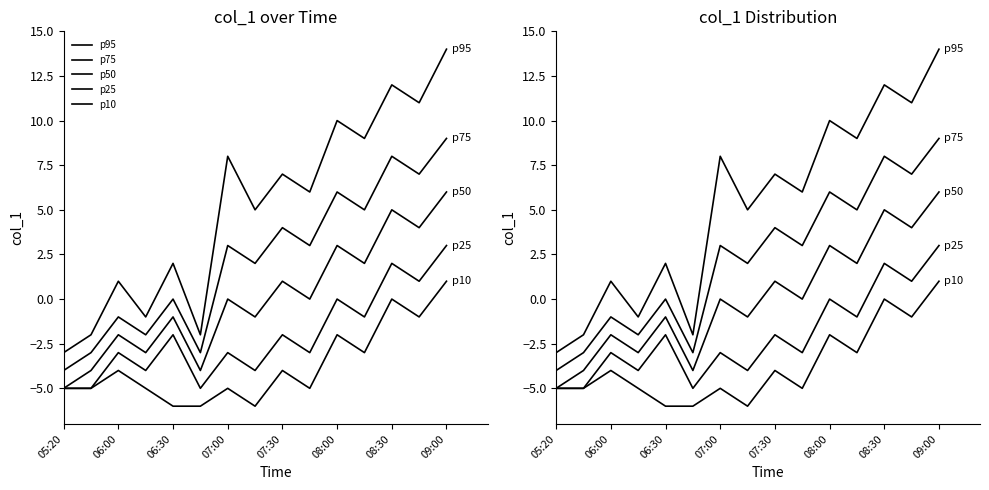

List the series in order of their overall mean, lowest first.

p10, p25, p50, p75, p95